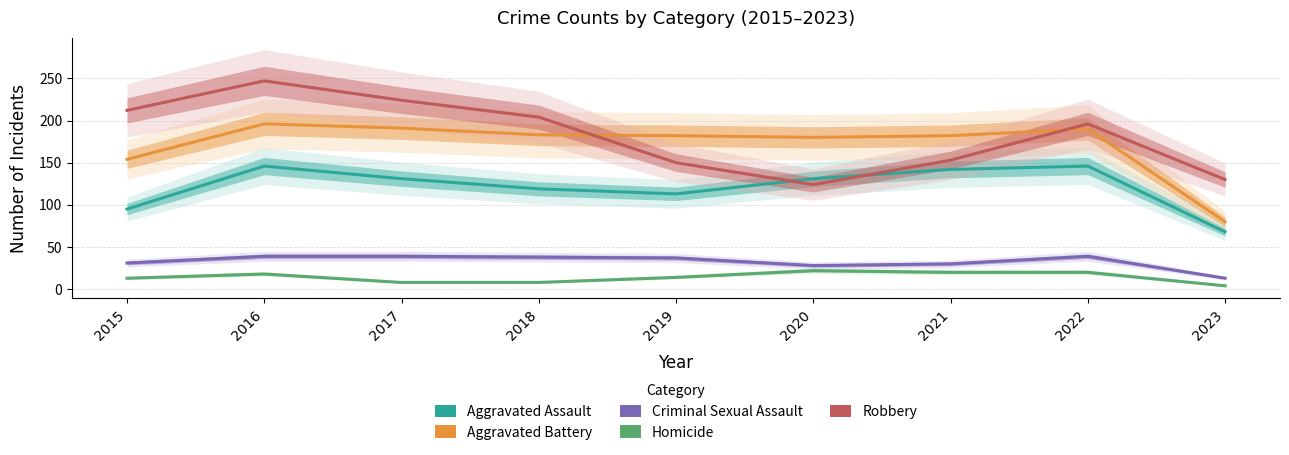

What is the total value across all series at 2018?

552